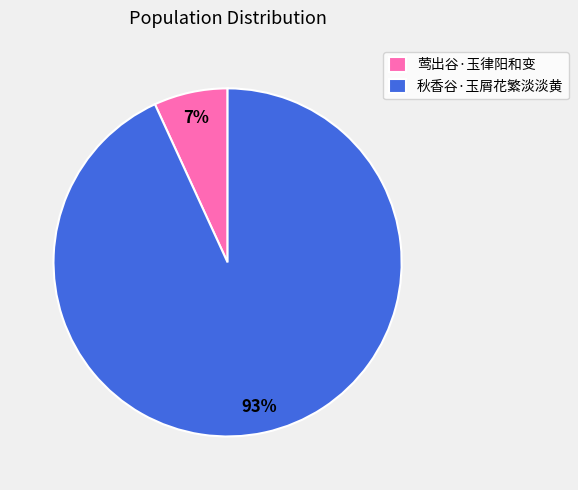

The 秋香谷·玉屑花繁淡淡黄 slice represents 87% of the pie. True or false?

False